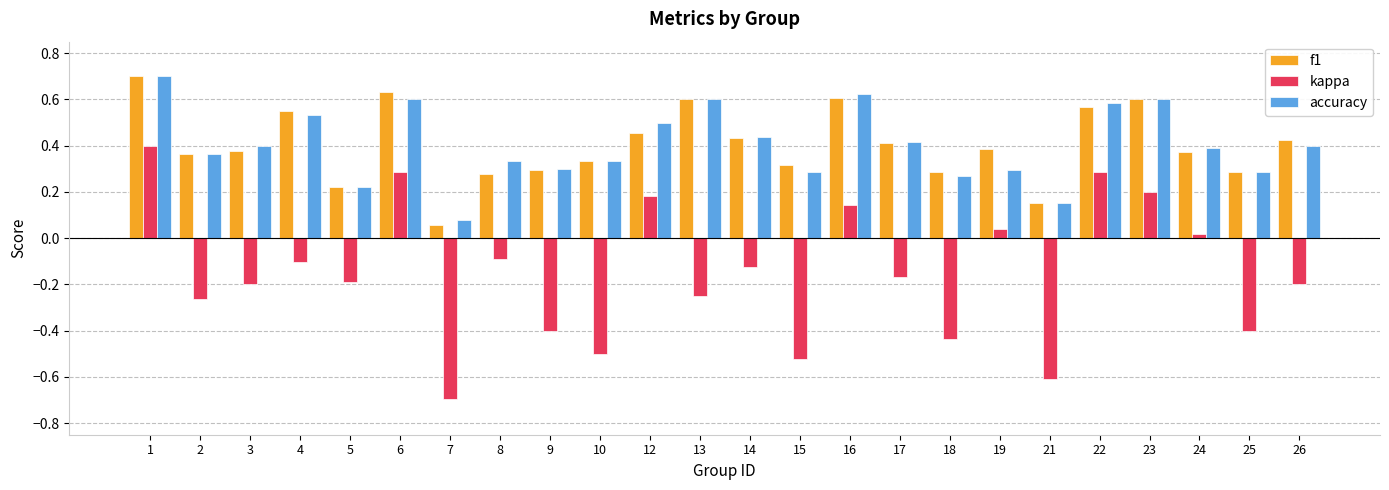

Is the value of accuracy at 26 greater than the value of f1 at 18?

Yes